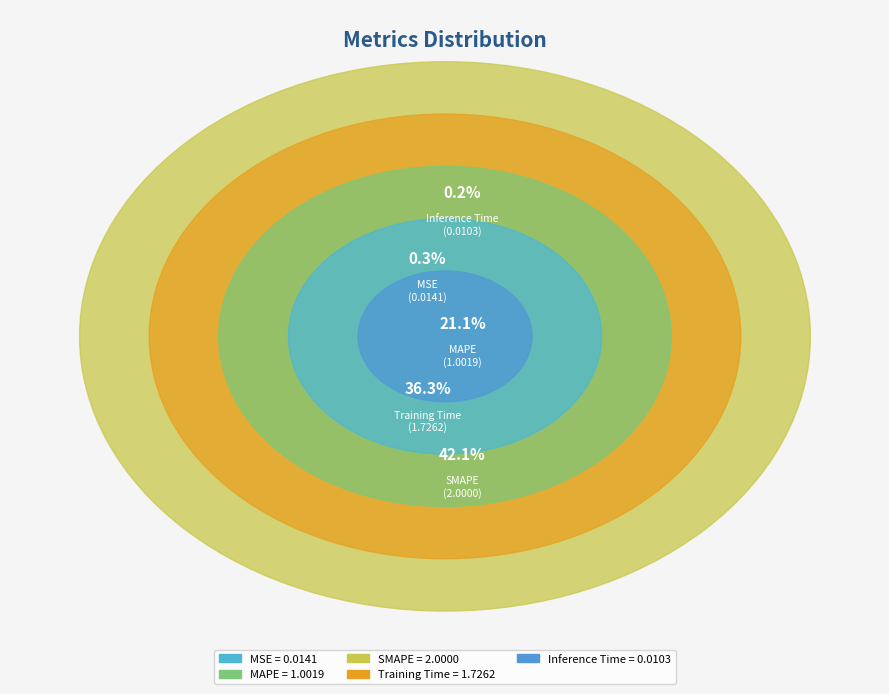

What percentage is NOT represented by Training Time?

63.7%